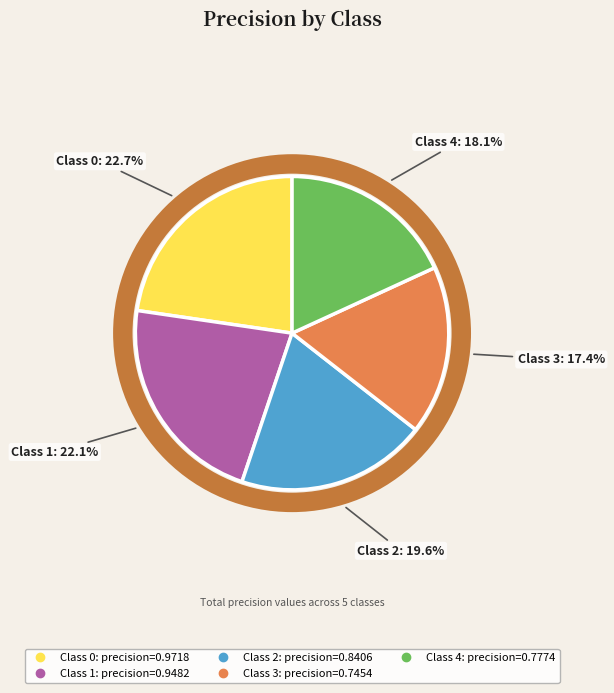

Is there any slice that represents more than half of the pie?

No